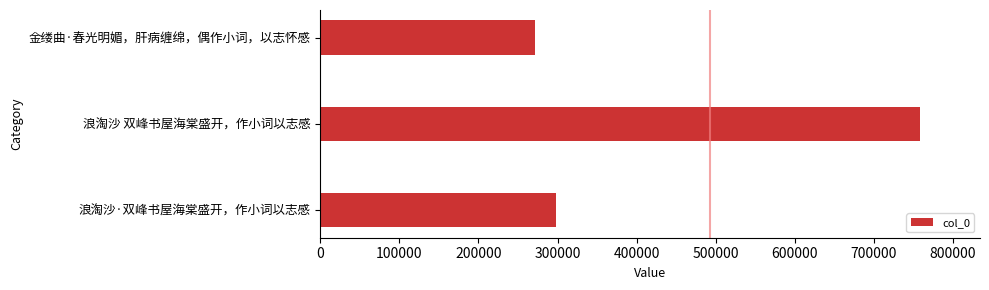

How many bars are there in total?

3